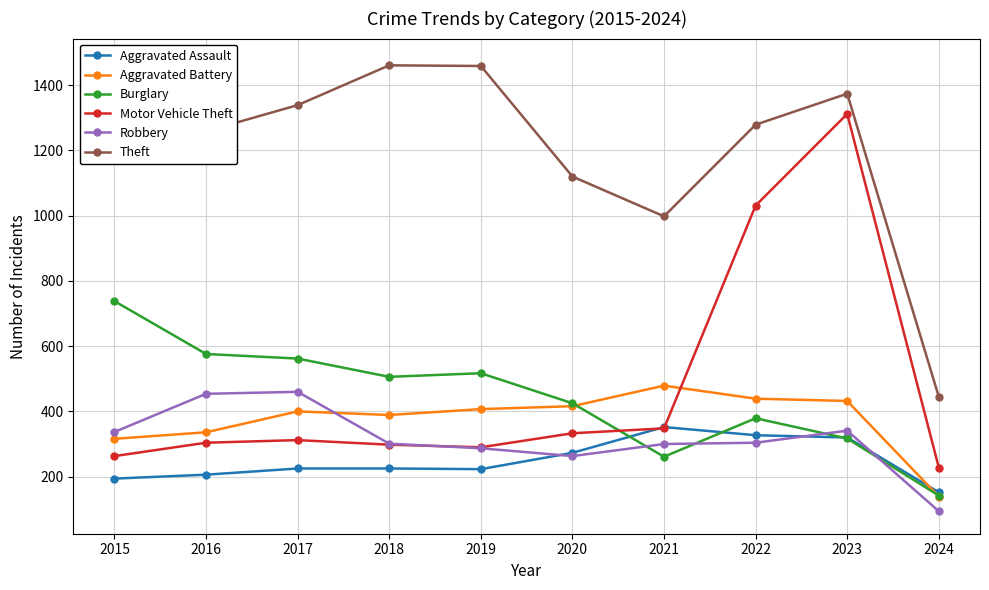

Which series changed the most between 2015 and 2020?

Theft